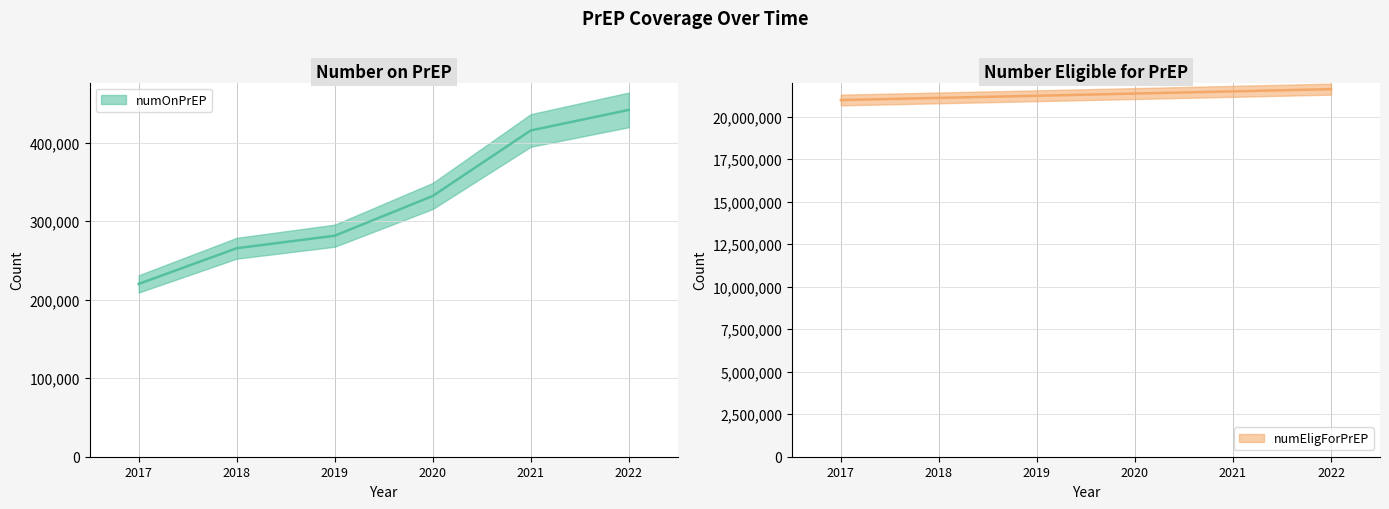

True or false: numEligForPrEP and numOnPrEP intersect in this chart.

False